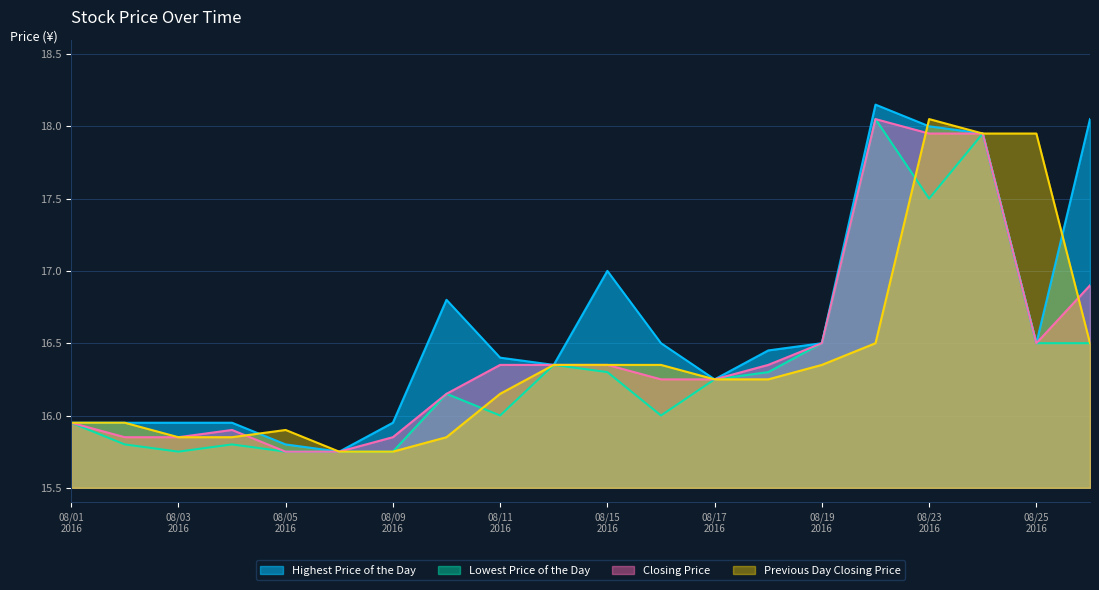

What is the greatest value displayed?

18.1